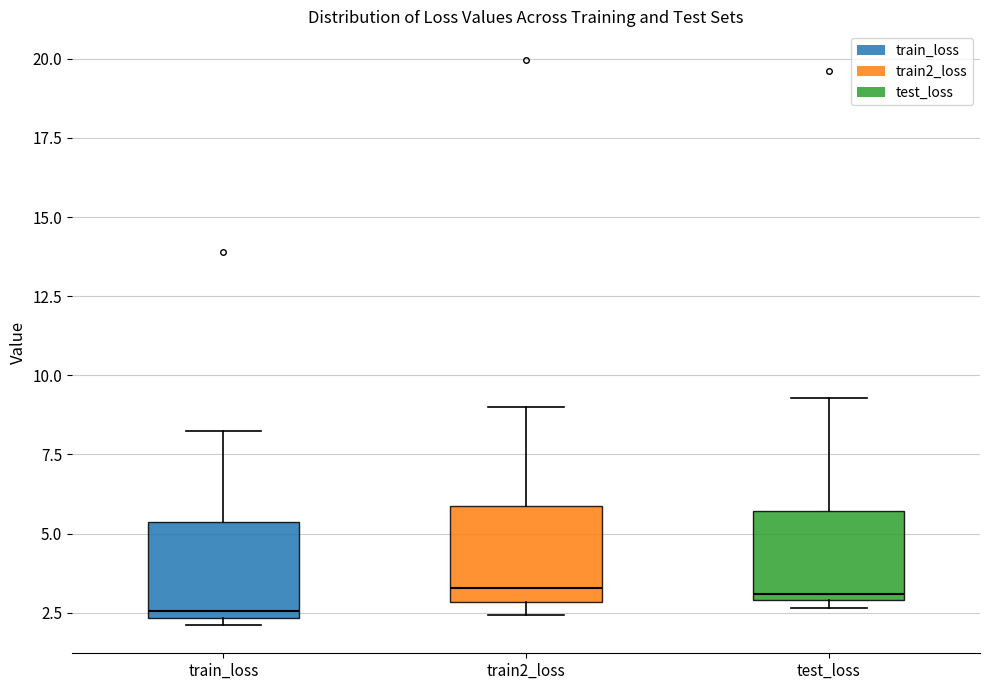

Where does the median line of the box for train2_loss sit on the y-axis? The values are not printed on the chart, so give them approximately, as read against the axis.

3.5